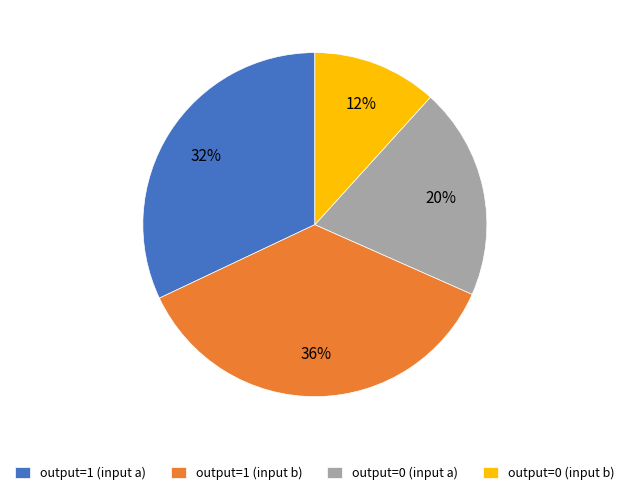

To the nearest percent, what portion does output=0 (input a) represent?

20%